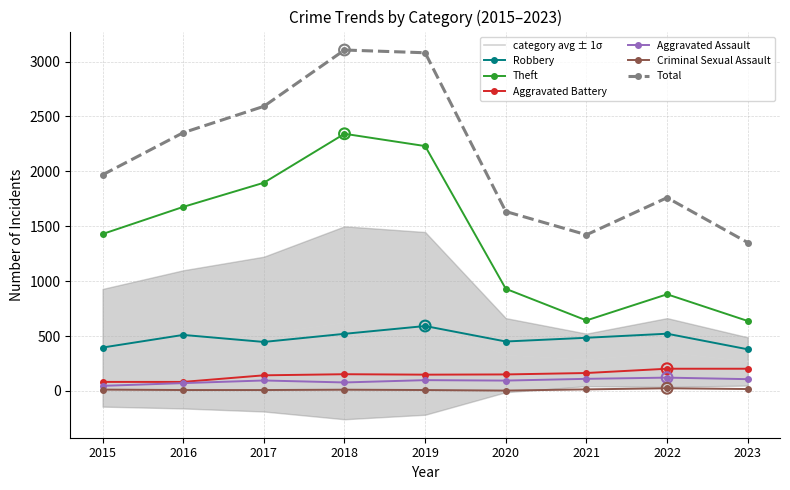

What is the total value across all series at 2023?

2693